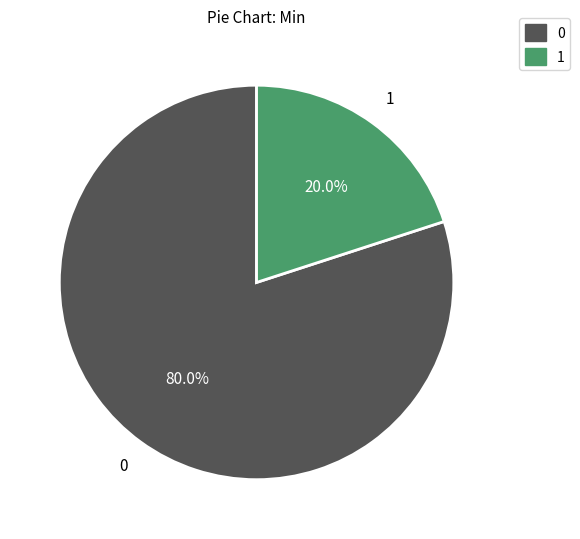

Is there any slice that represents more than half of the pie?

Yes